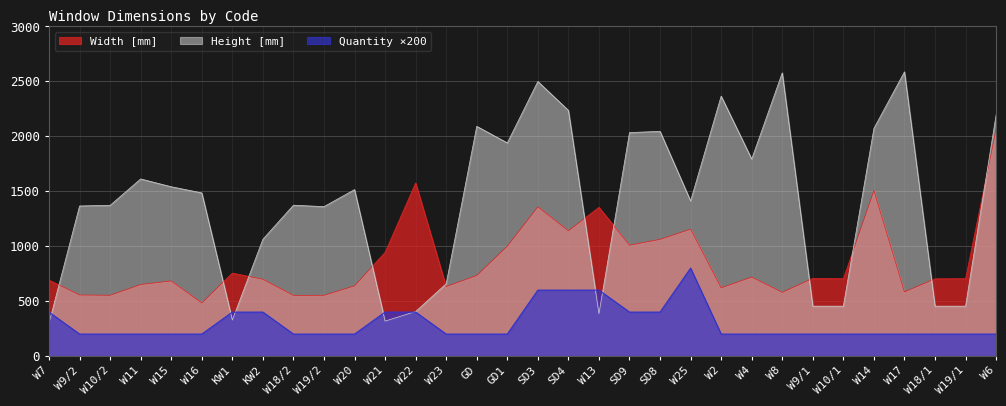

What is the lowest value of the Width [mm] series?

483